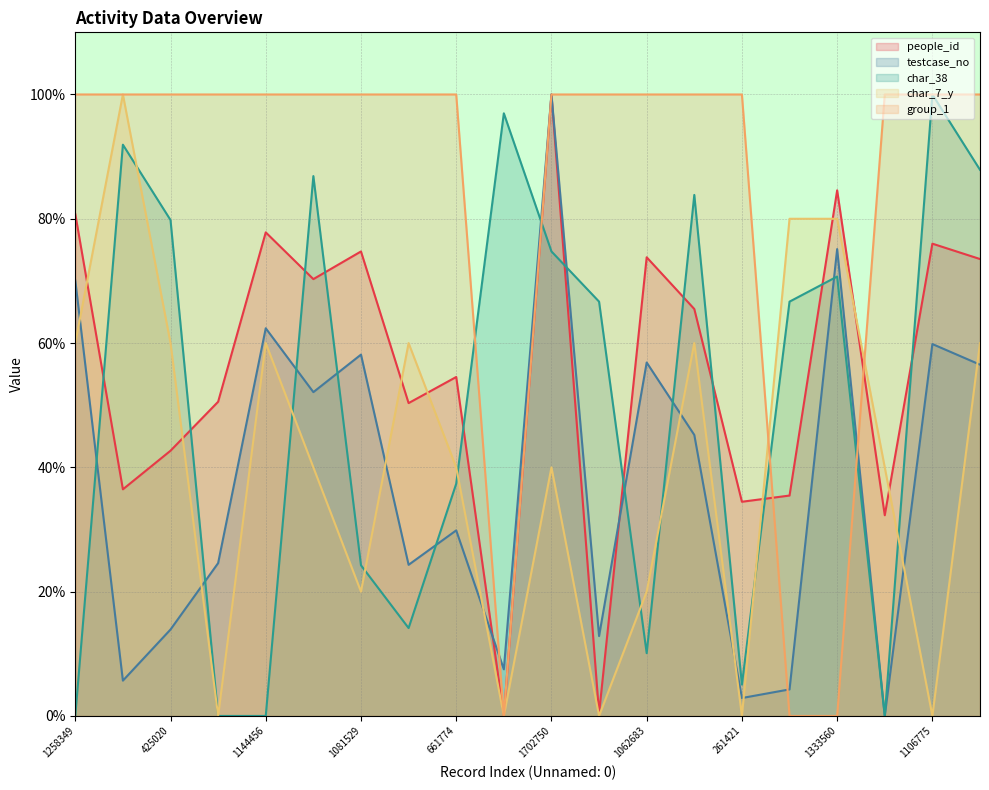

Where does the char_7_y series first go above 40?

1258349